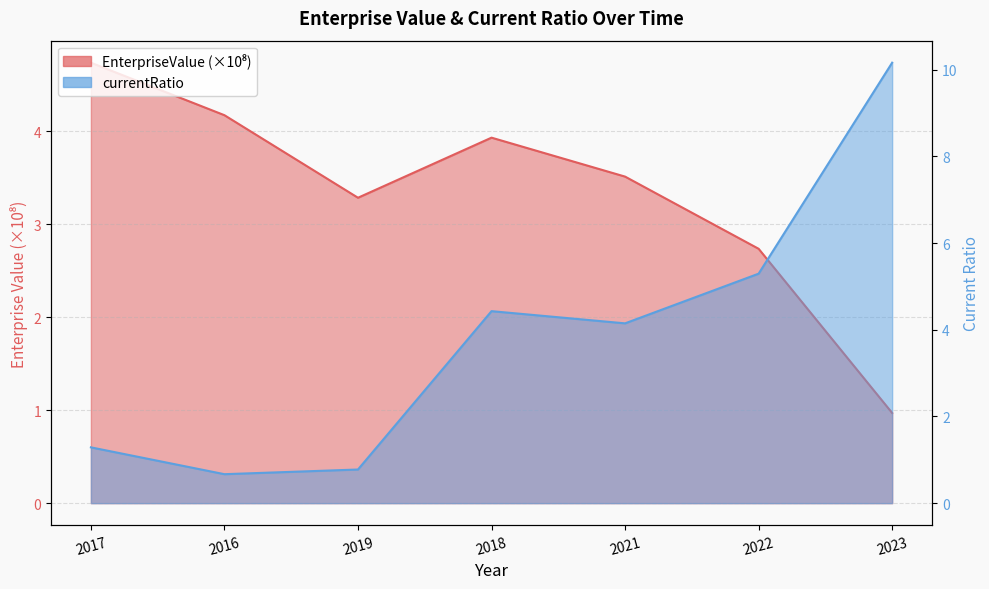

Rank the series at 2017 from highest to lowest value.

EnterpriseValue, currentRatio